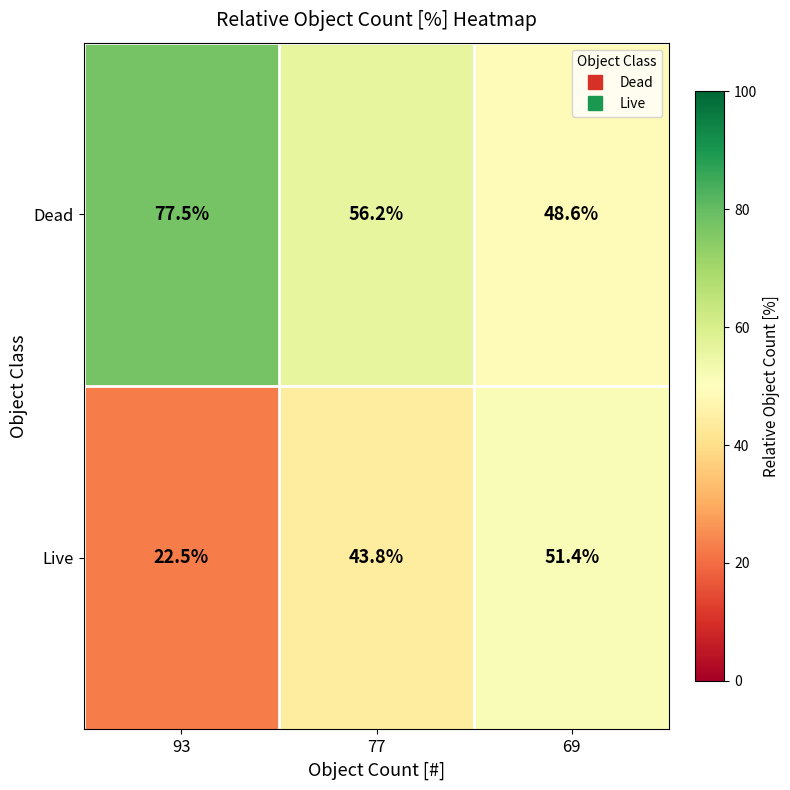

What is the spread (max minus min) of values at 93?

55.0